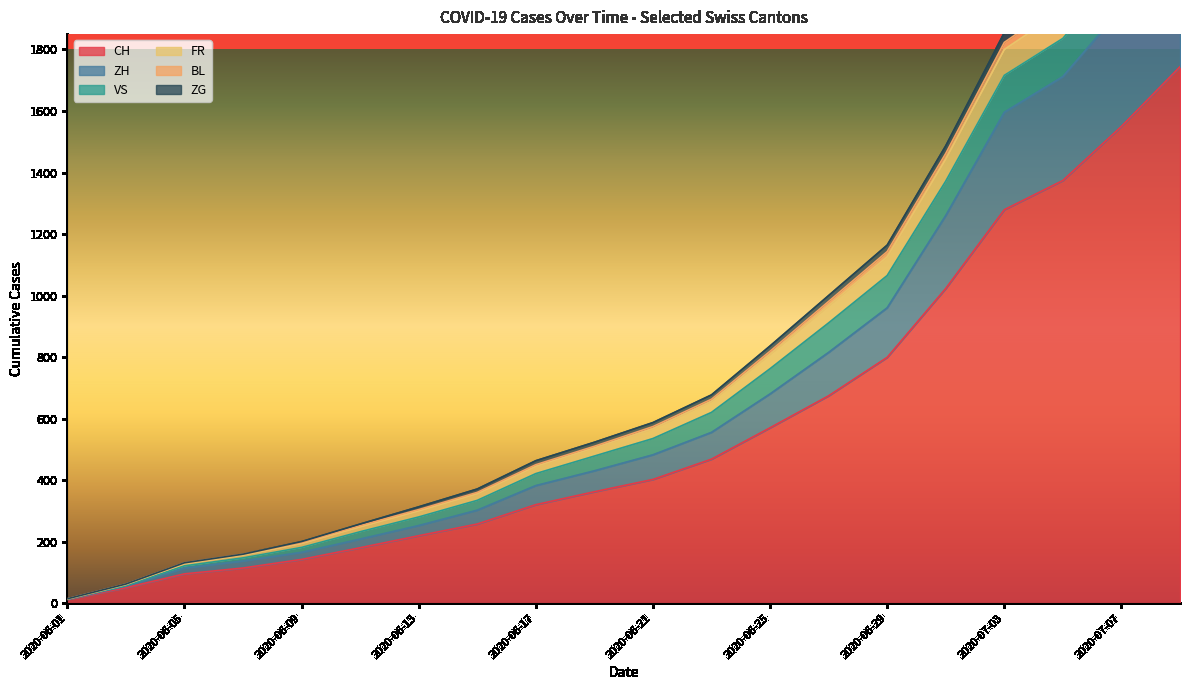

At which label does CH reach its minimum?

2020-06-01